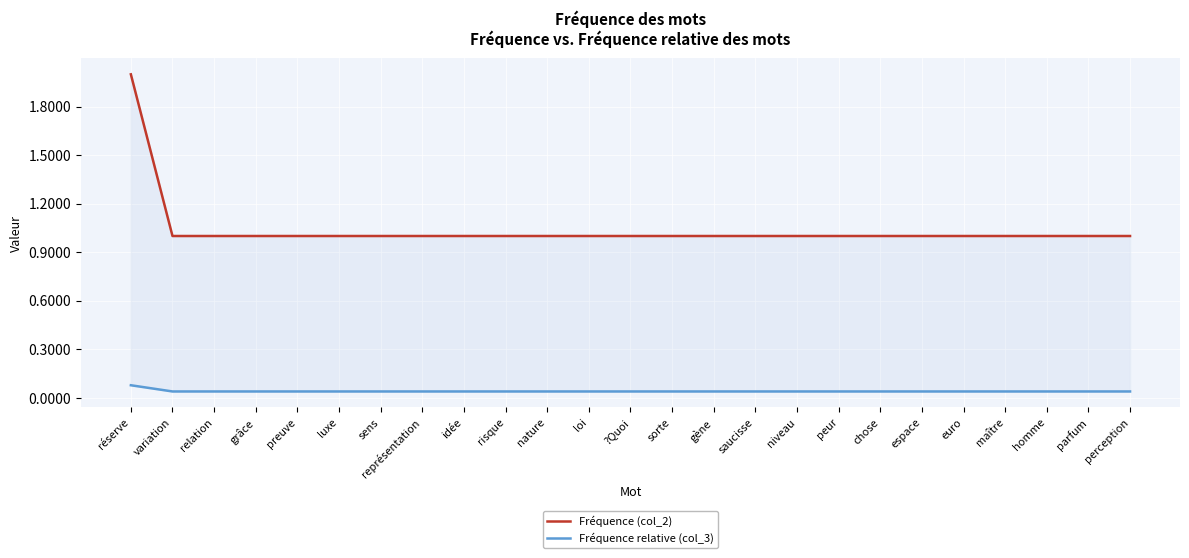

What is the value of the Fréquence (col_2) point at the 11th from the left?

1.0